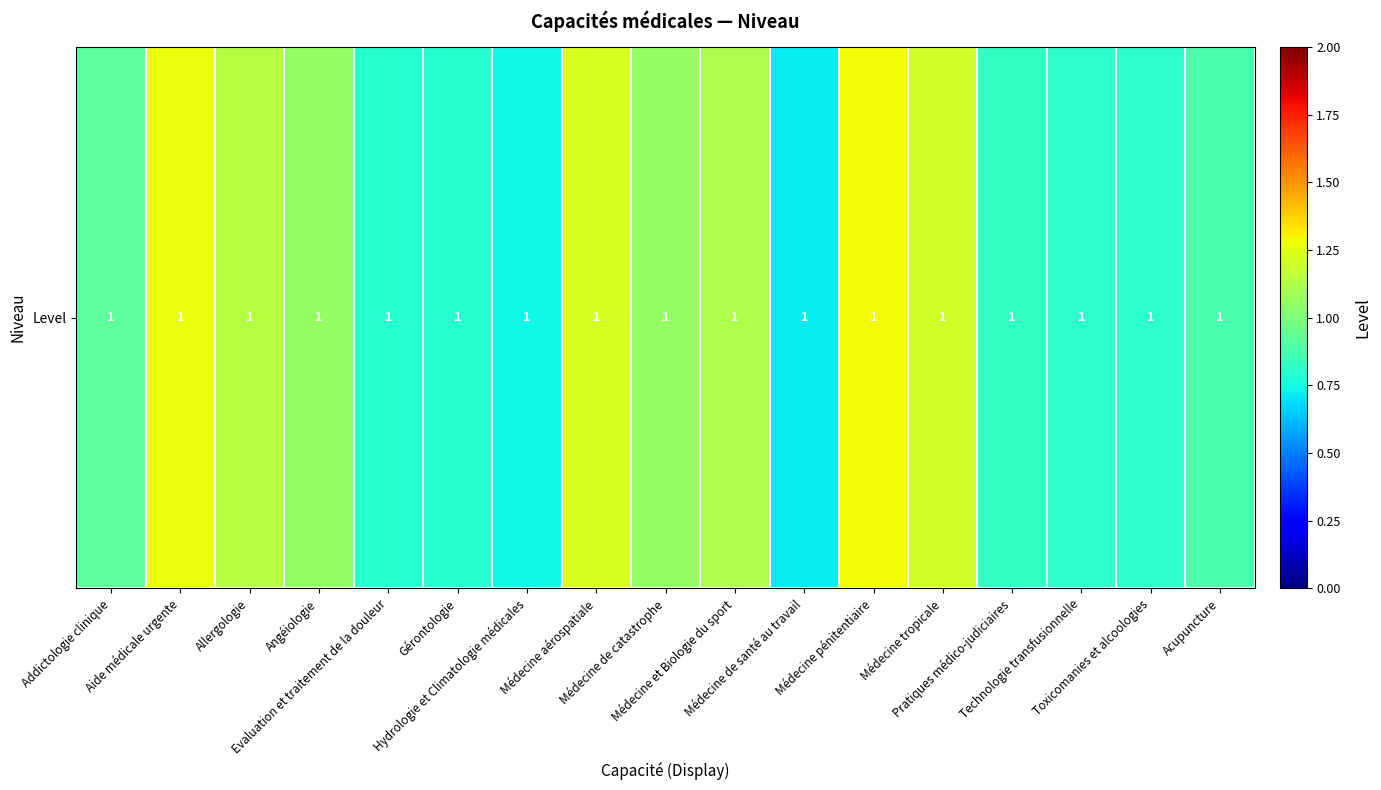

The value at Allergologie is 1.1. True or false?

True